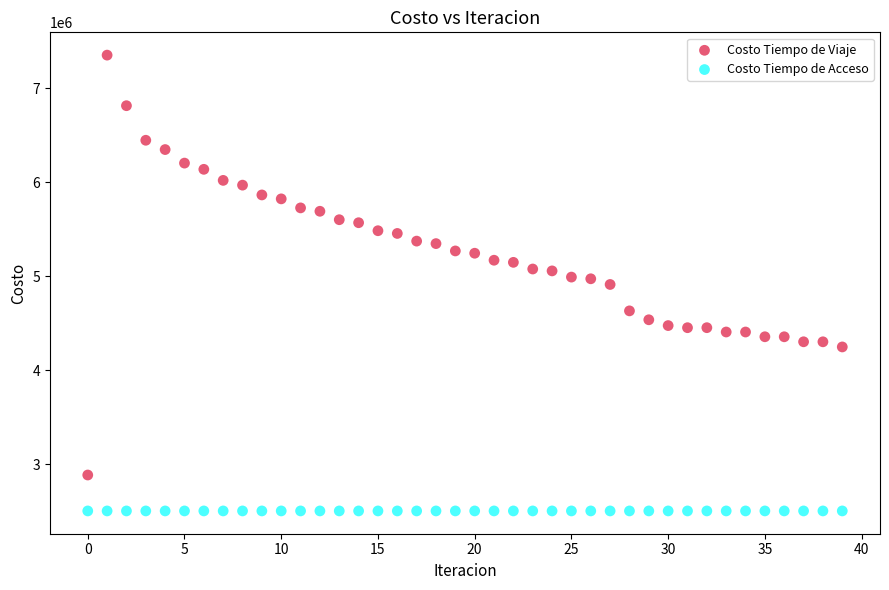

Which series contains the highest Y value?

Costo Tiempo de Viaje